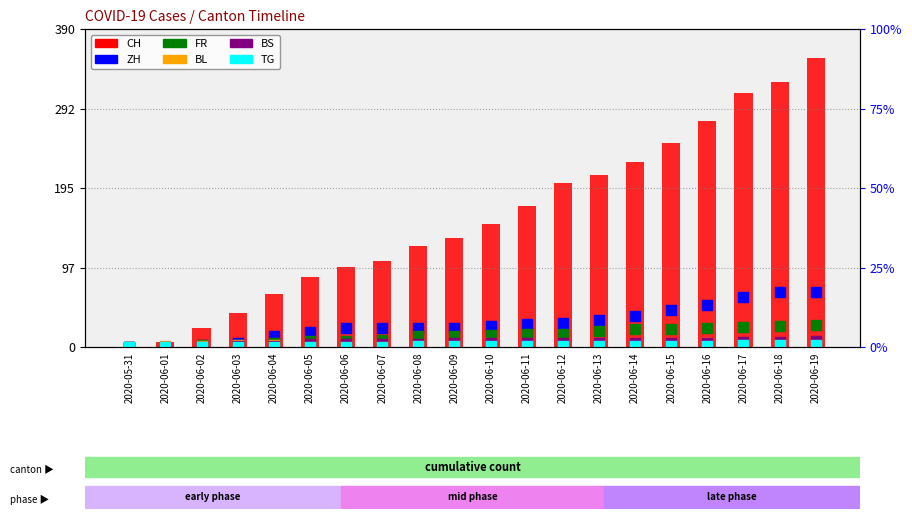

At which category is the sum across all series the highest?

2020-06-19